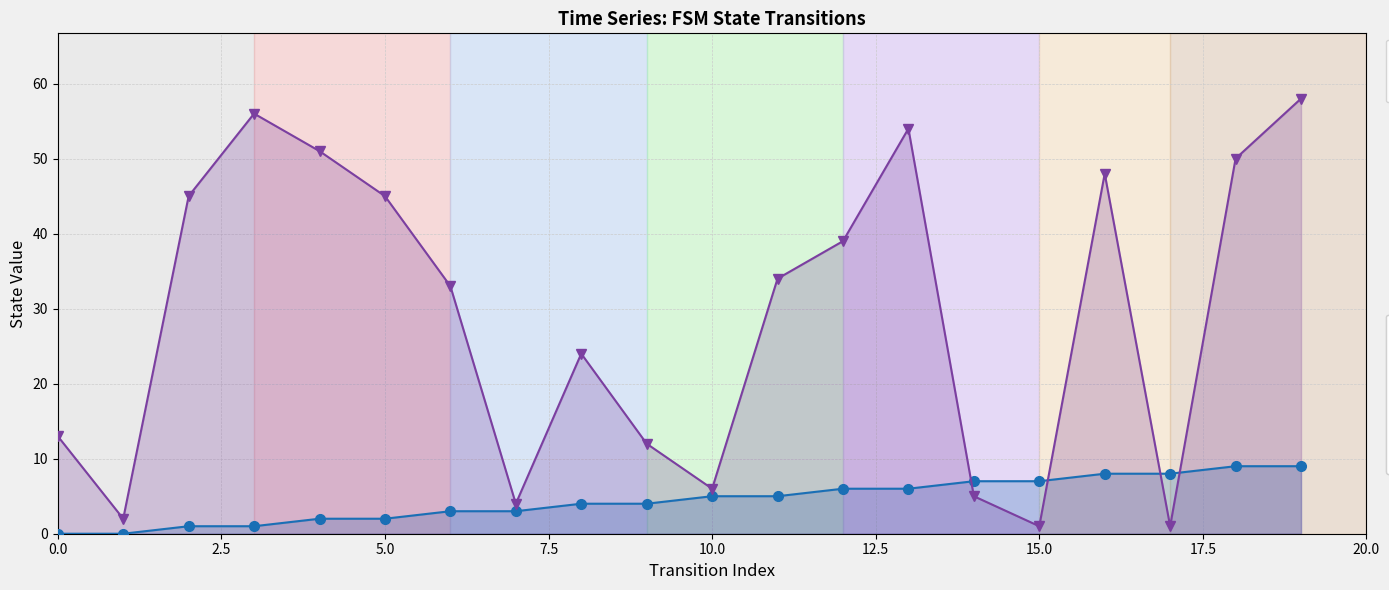

What is the sum of all destination_state values?

581